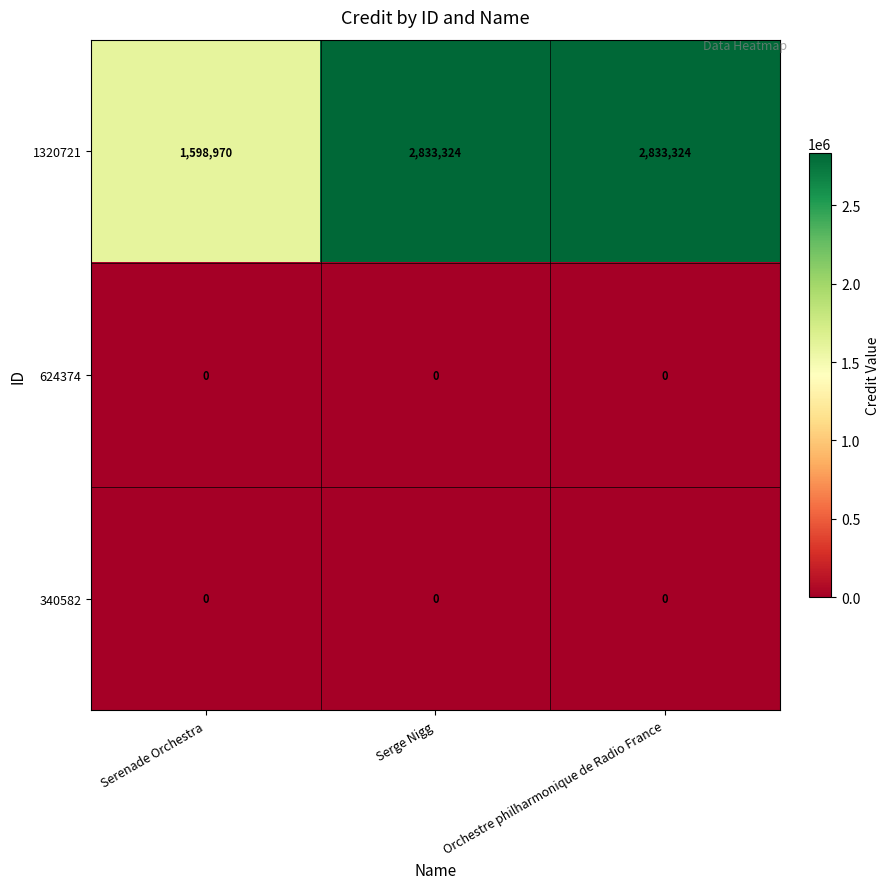

Which series changed the most between Serenade Orchestra and Serge Nigg?

1320721